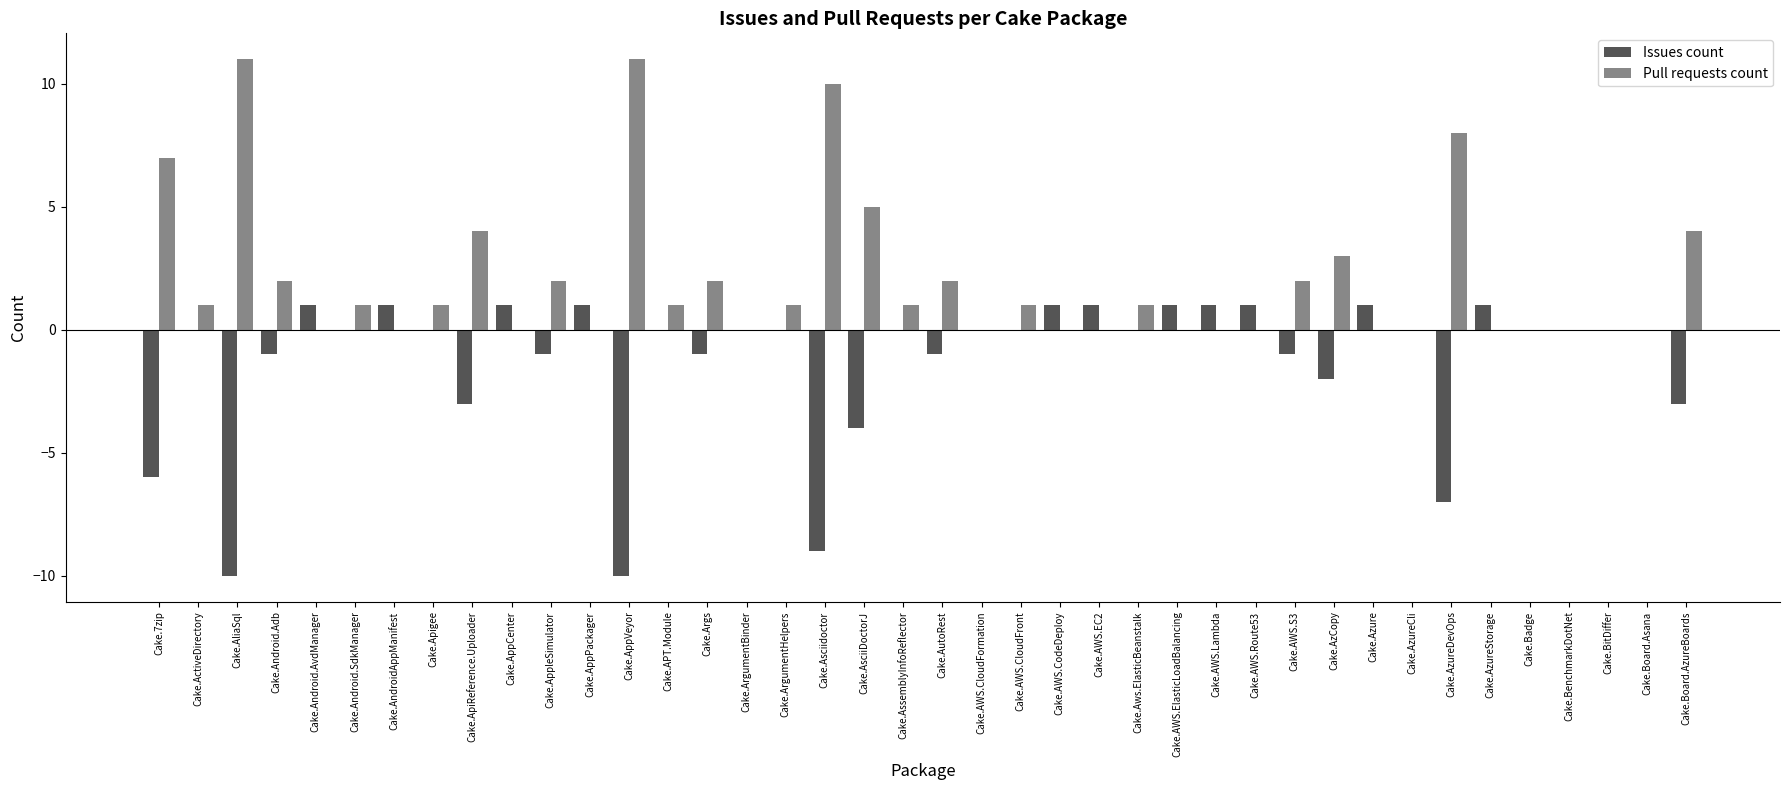

Reading left to right, extract all data points from this chart.

Issues count: -6	0	-10	-1	1	0	1	0	-3	1	-1	1	-10	0	-1	0	0	-9	-4	0	-1	0	0	1	1	0	1	1	1	-1	-2	1	0	-7	1	0	0	0	0	-3
Pull requests count: 7	1	11	2	0	1	0	1	4	0	2	0	11	1	2	0	1	10	5	1	2	0	1	0	0	1	0	0	0	2	3	0	0	8	0	0	0	0	0	4